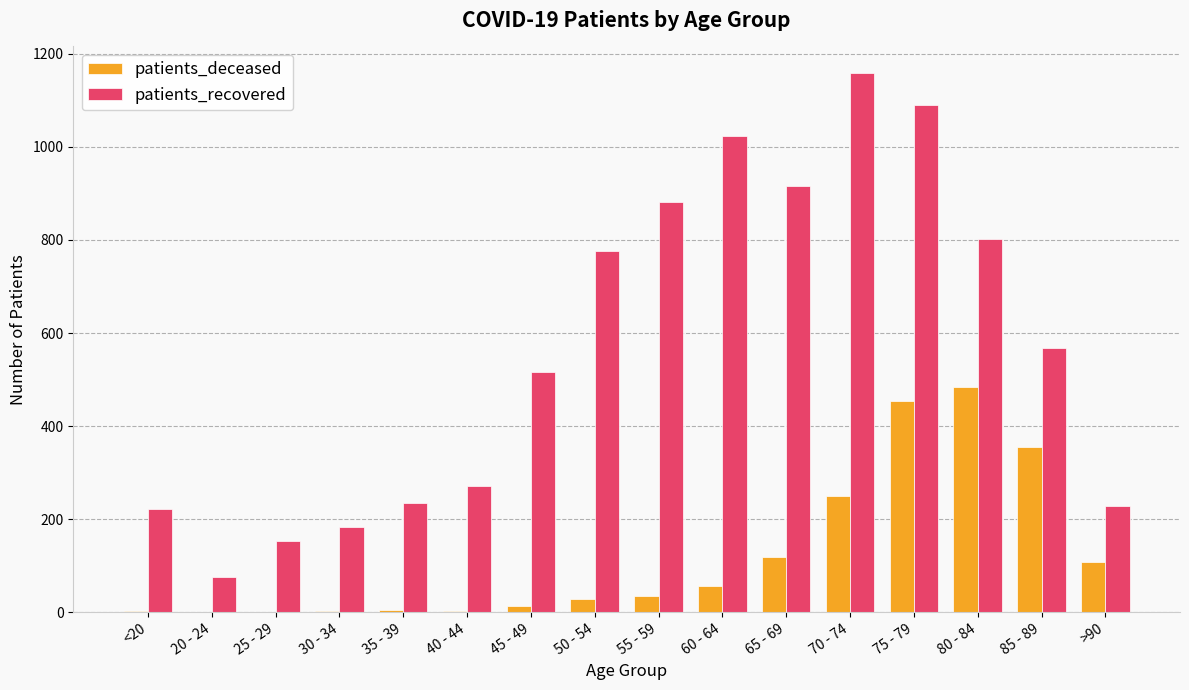

At which category does the chart reach its peak across all series?

70 - 74